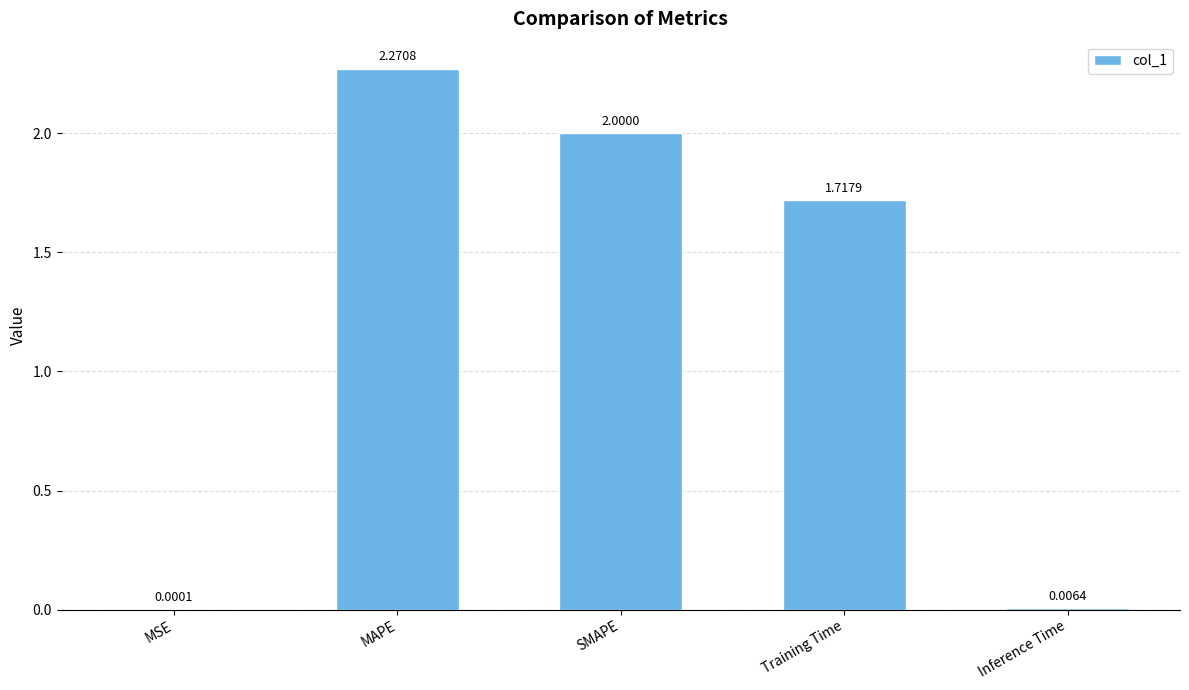

At which label is the value closest to 1?

Training Time